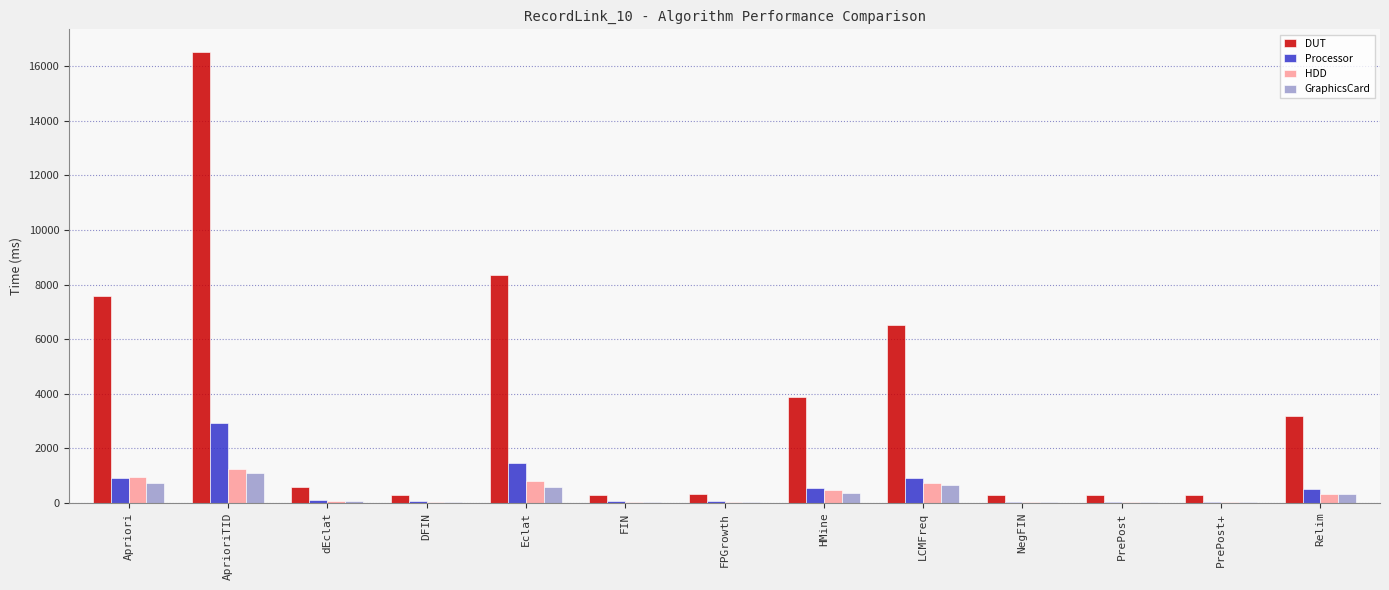

At which category does the chart reach its peak across all series?

AprioriTID